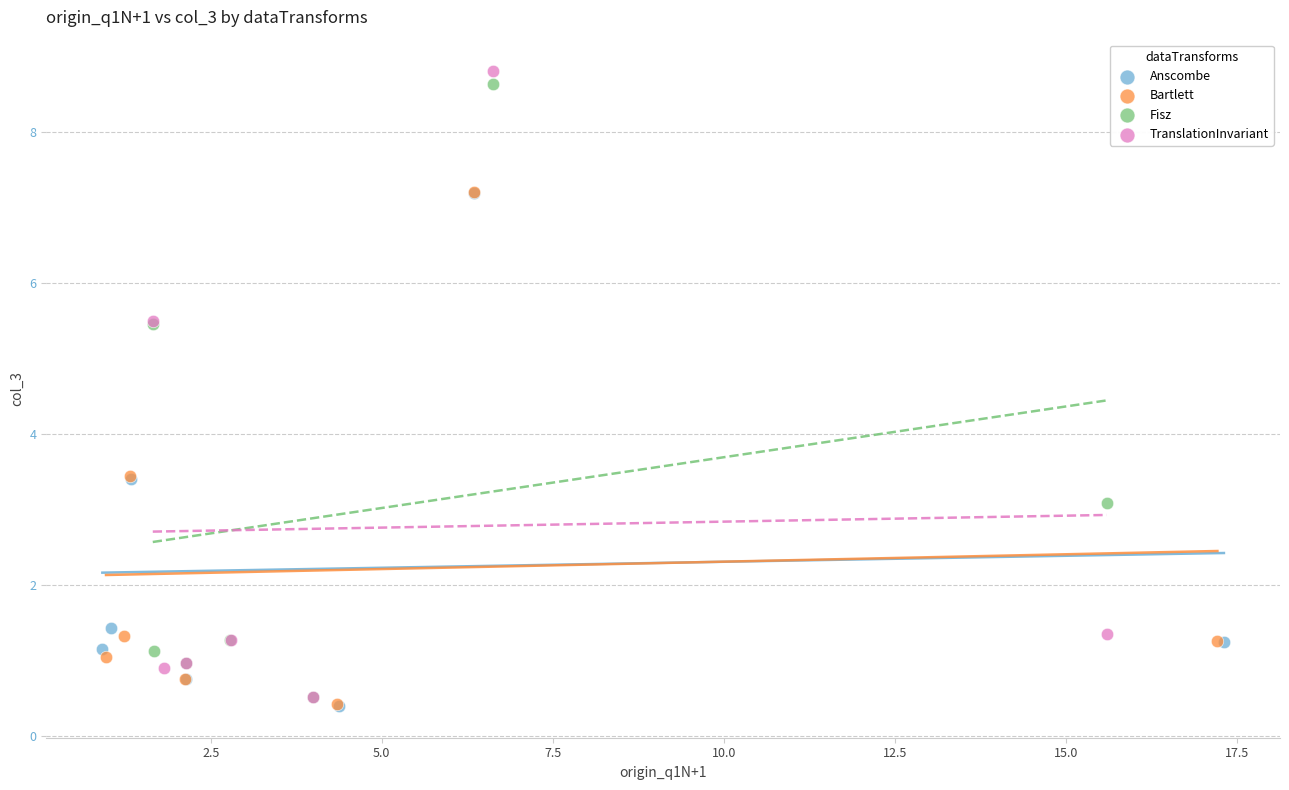

Which series has the largest Y range (max minus min)?

TranslationInvariant